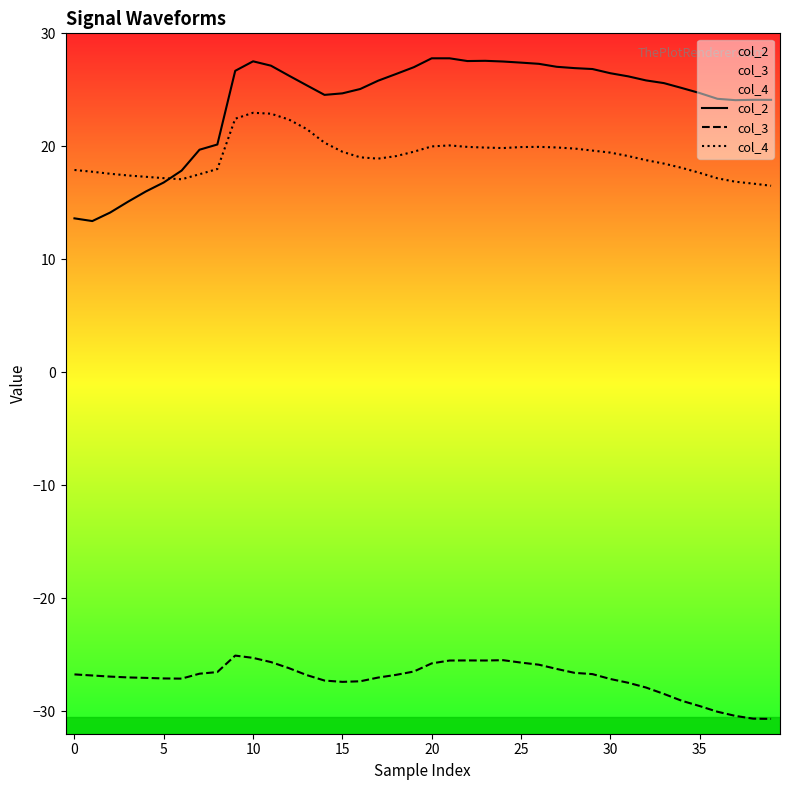

What is the greatest value displayed?

27.8